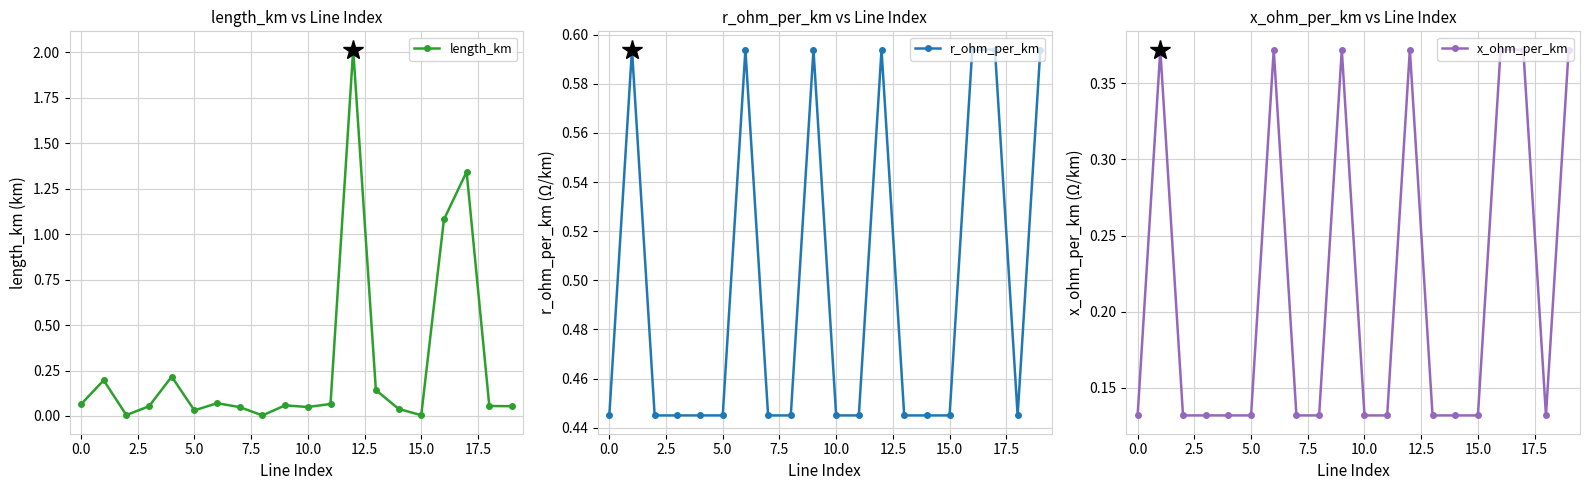

Reading left to right, transcribe all the data shown in this chart.

length_km: 0.1	0.2	0.0	0.1	0.2	0.0	0.1	0.0	0.0	0.1	0.0	0.1	2.0	0.1	0.0	0.0	1.1	1.3	0.1	0.1
r_ohm_per_km: 0.4	0.6	0.4	0.4	0.4	0.4	0.6	0.4	0.4	0.6	0.4	0.4	0.6	0.4	0.4	0.4	0.6	0.6	0.4	0.6
x_ohm_per_km: 0.1	0.4	0.1	0.1	0.1	0.1	0.4	0.1	0.1	0.4	0.1	0.1	0.4	0.1	0.1	0.1	0.4	0.4	0.1	0.4